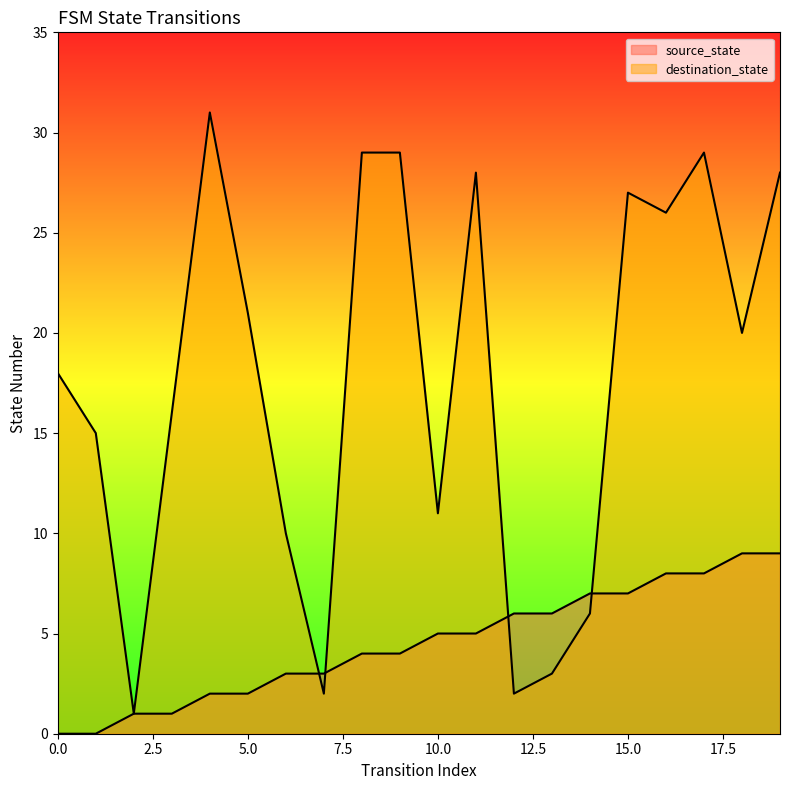

At which category is the sum across all series the highest?

17